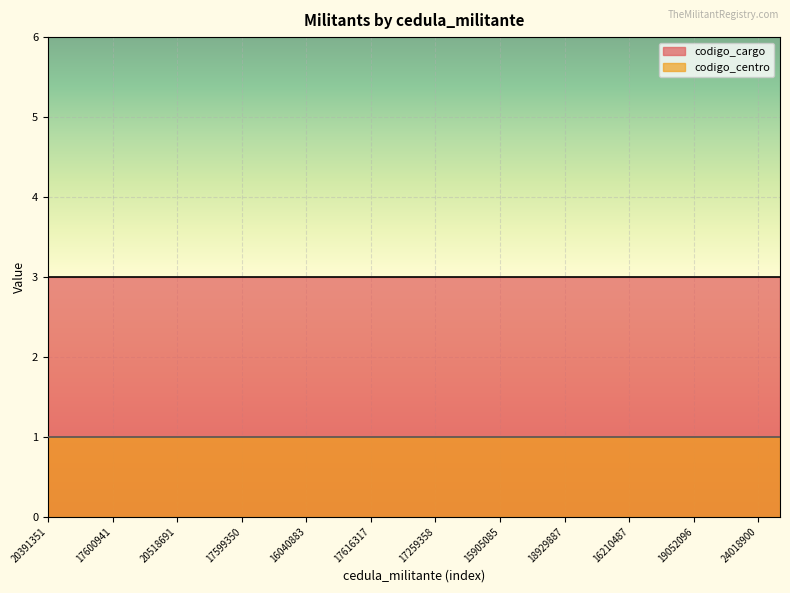

True or false: codigo_centro has a value of 1 at 17616317.

True